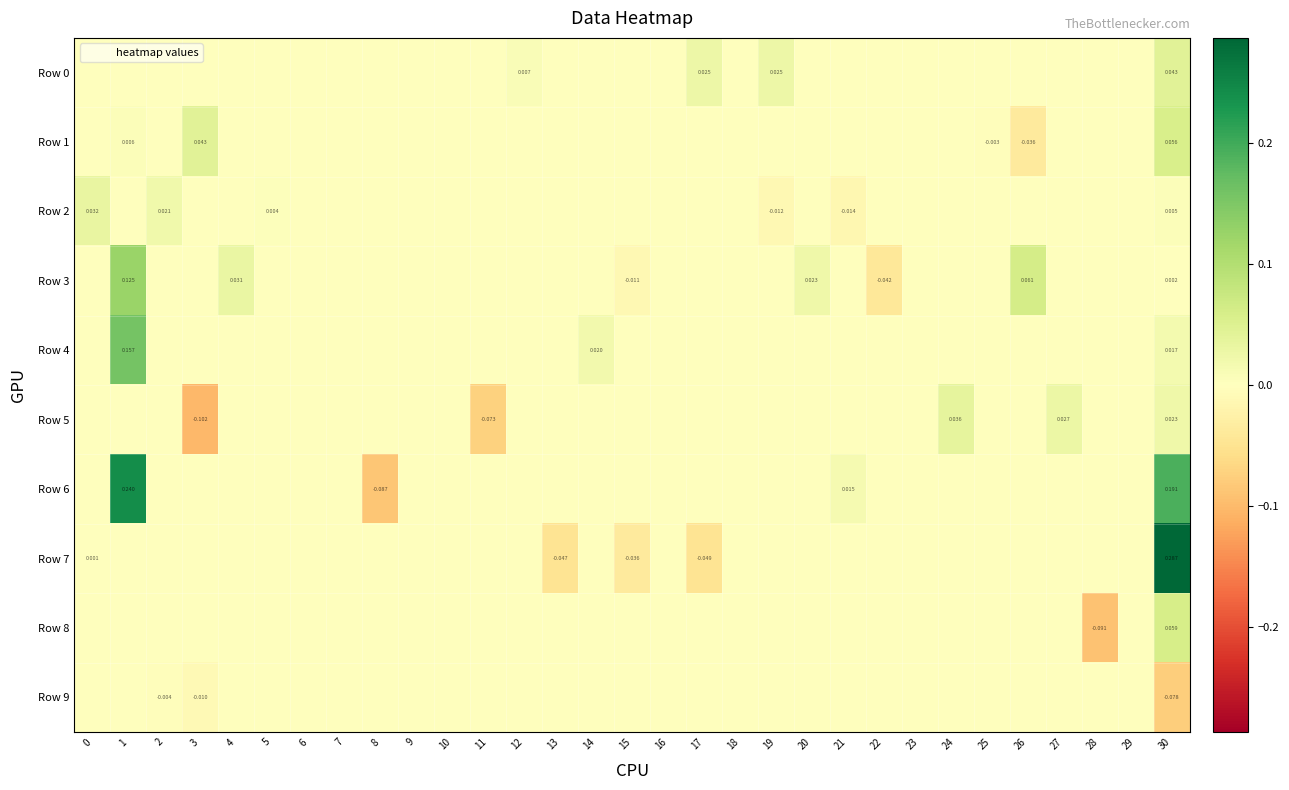

What is the spread (max minus min) of values at 26?

0.1